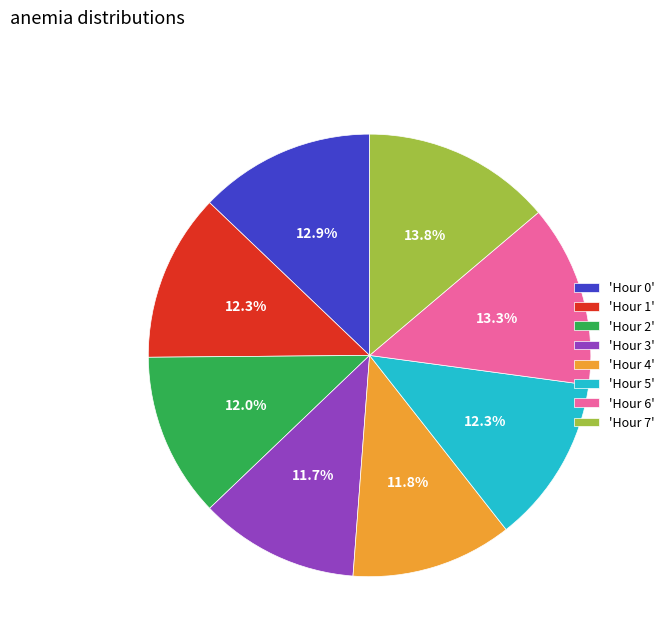

Is there any slice that represents more than half of the pie?

No